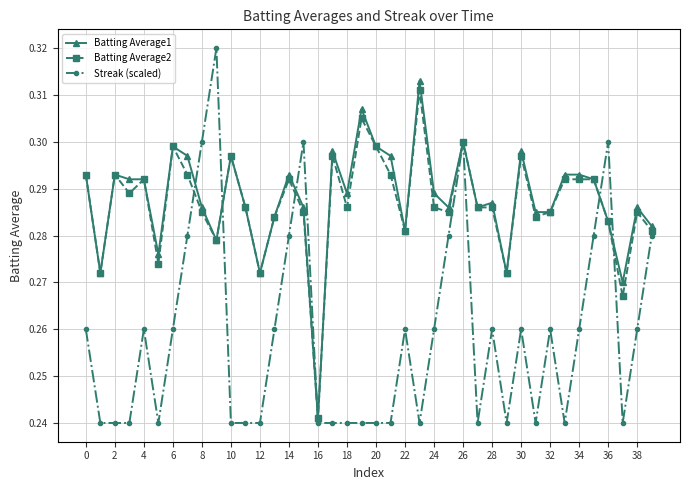

Does the chart display data point markers on the line(s)?

Yes